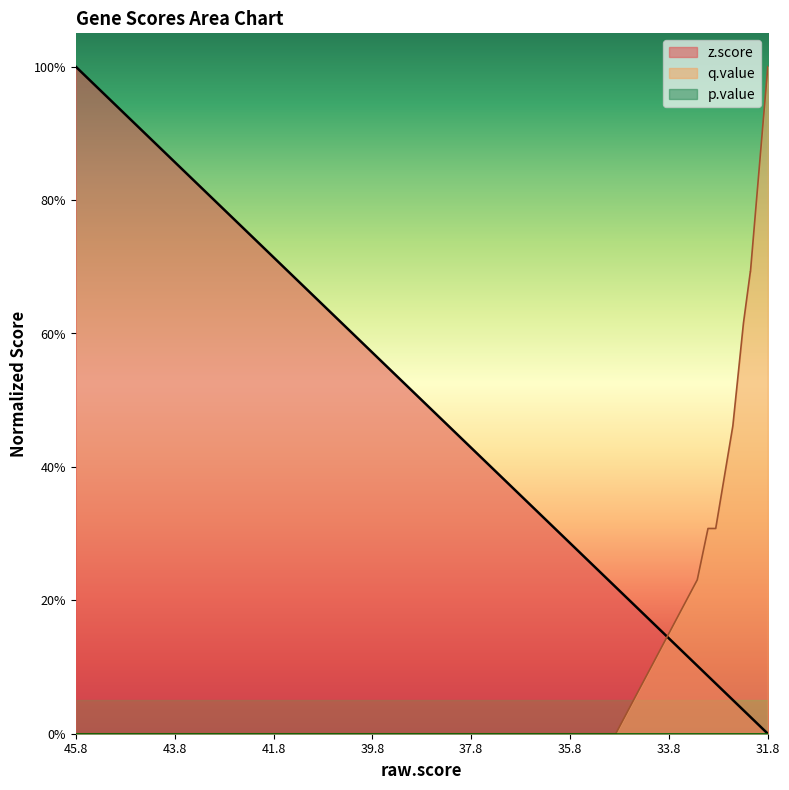

How many categories are shown in the chart?

20